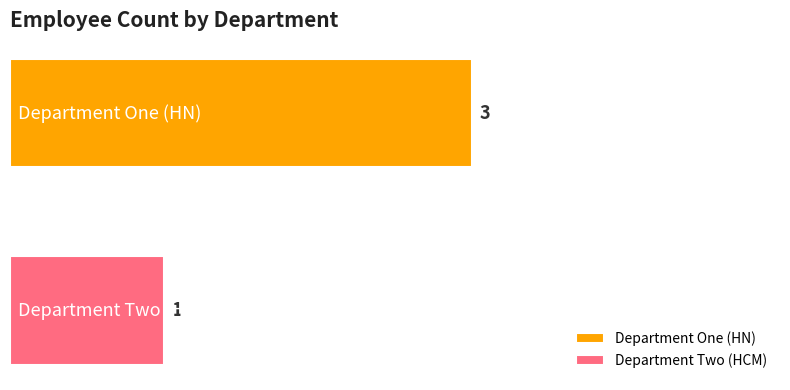

Which series has the largest range (max minus min)?

Department One (HN)